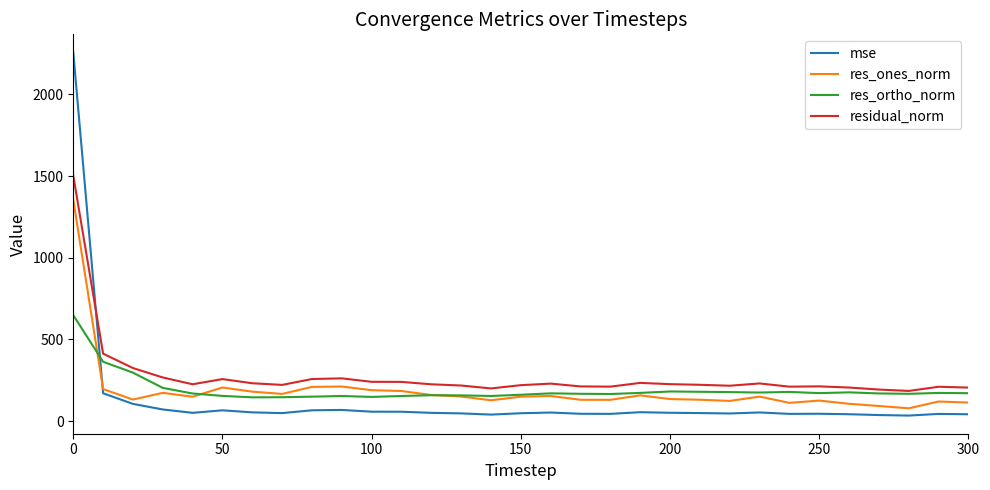

Which series ends up on top after the final intersection of residual_norm and mse?

residual_norm